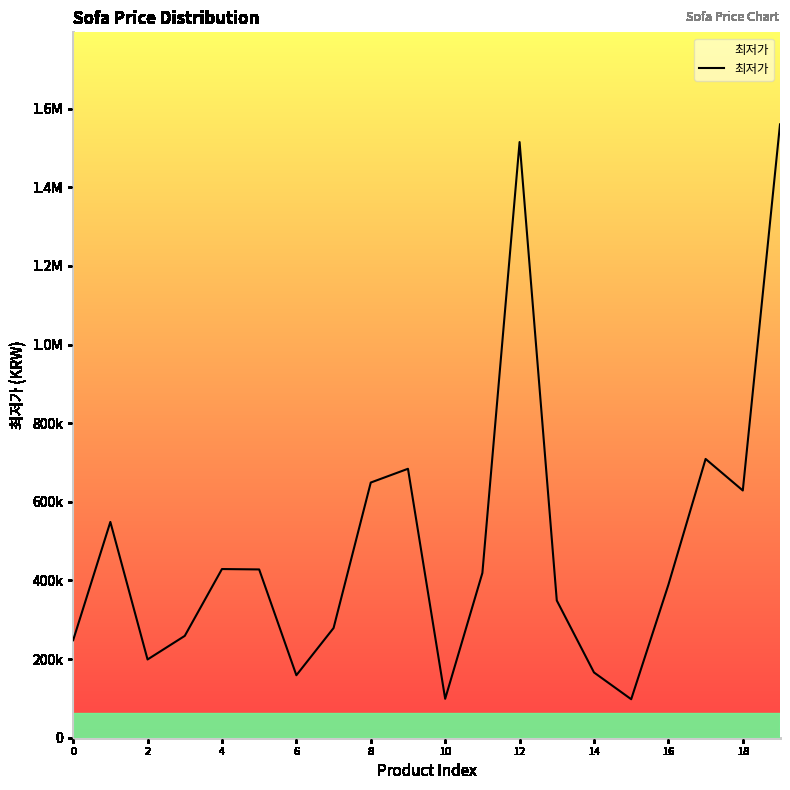

What is the difference between the maximum and minimum values?

1462100